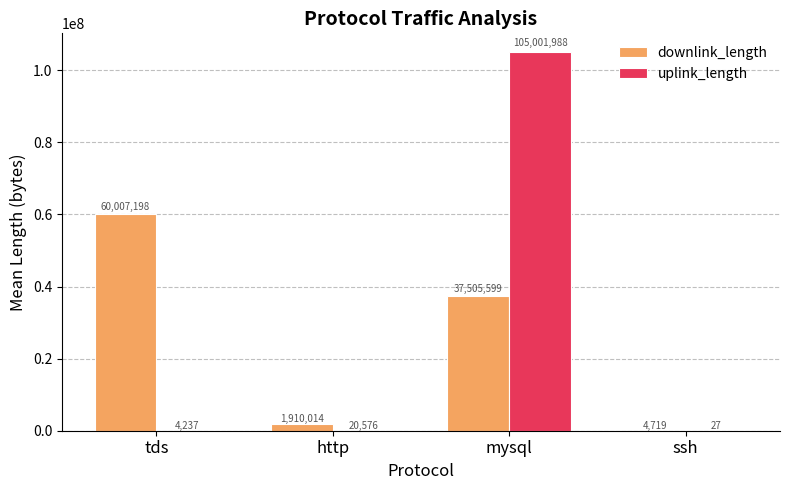

Between http and mysql, which series saw the biggest shift?

uplink_length